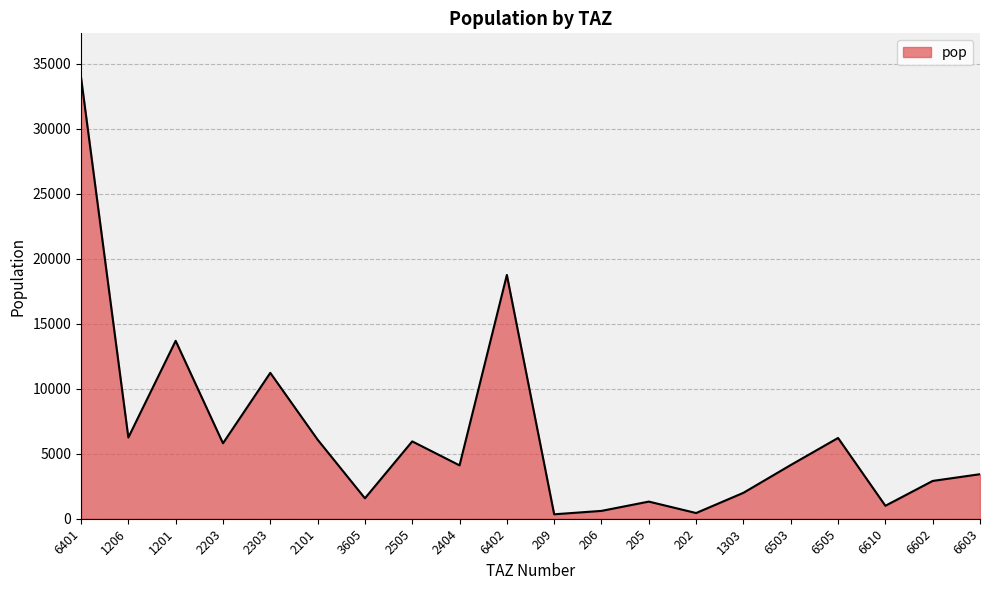

What is the change in value from 6402 to 1303?

-16758.6